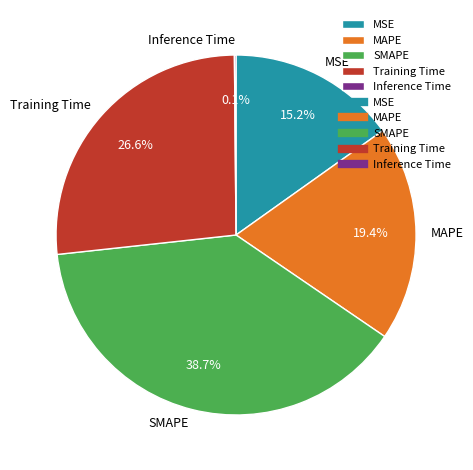

To the nearest percent, what is the difference between the largest and smallest slice percentages?

39%